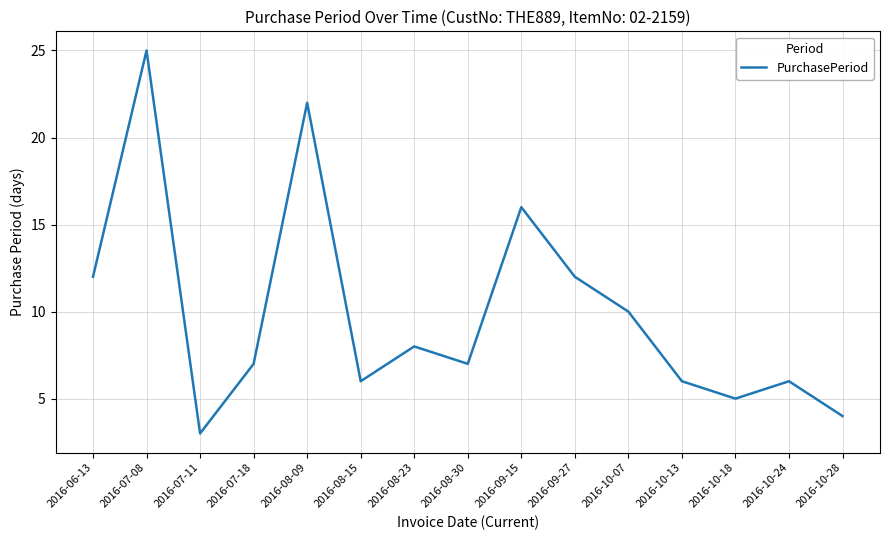

Reading left to right, what are all the values shown in this chart?

2016-06-13=12	2016-07-08=25	2016-07-11=3	2016-07-18=7	2016-08-09=22	2016-08-15=6	2016-08-23=8	2016-08-30=7	2016-09-15=16	2016-09-27=12	2016-10-07=10	2016-10-13=6	2016-10-18=5	2016-10-24=6	2016-10-28=4